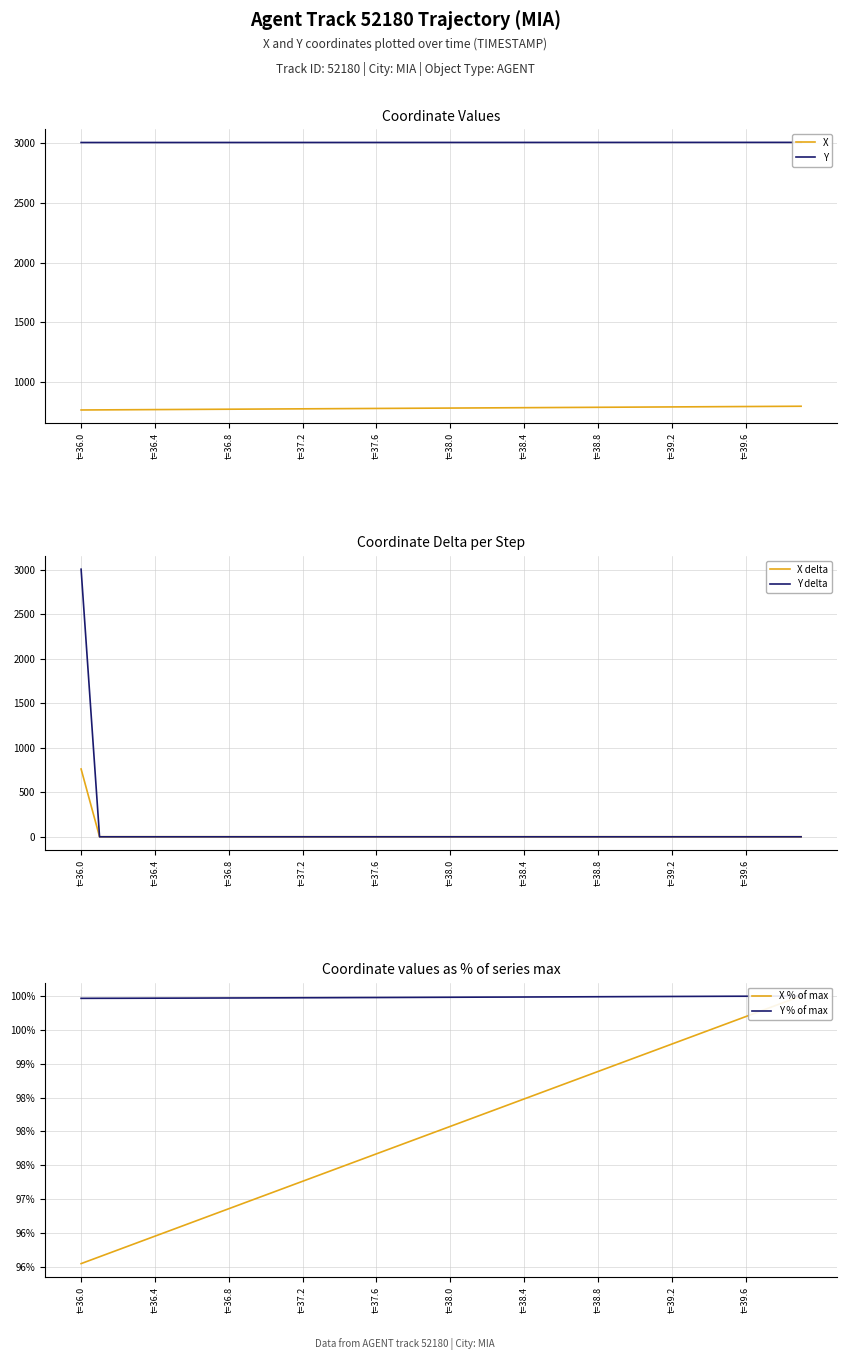

The value of X at t=36.8 is 314.4. True or false?

False